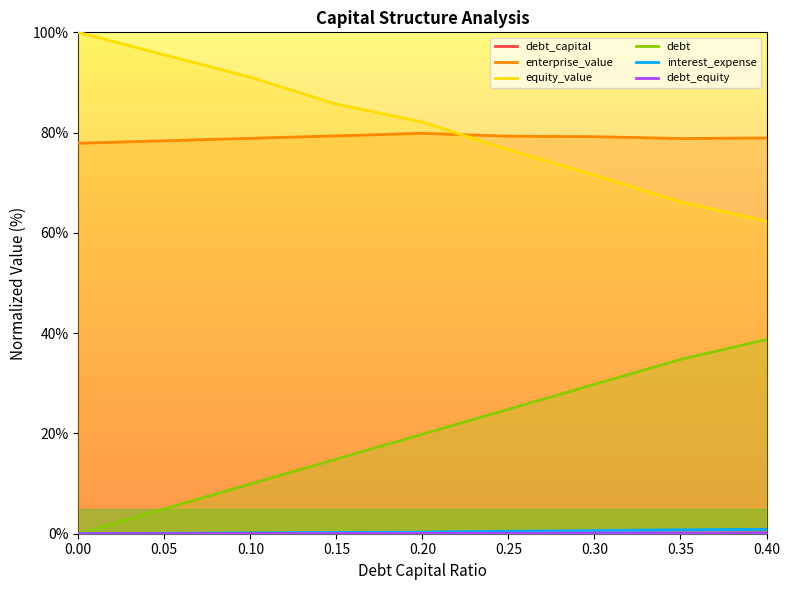

Reading left to right, list all the values displayed in this chart.

debt_capital: 0.0	0.0	0.0	0.0	0.1	0.1	0.1	0.1	0.1
enterprise_value: 77.9	78.4	78.9	79.4	79.9	79.3	79.2	78.8	78.9
equity_value: 100.0	95.5	91.0	85.7	82.1	76.6	71.5	66.2	62.3
debt: 0.0	5.0	9.9	14.9	19.9	24.8	29.8	34.8	38.7
interest_expense: 0.0	0.1	0.2	0.2	0.3	0.5	0.6	0.8	0.9
debt_equity: 0.0	0.0	0.0	0.0	0.1	0.1	0.1	0.1	0.2